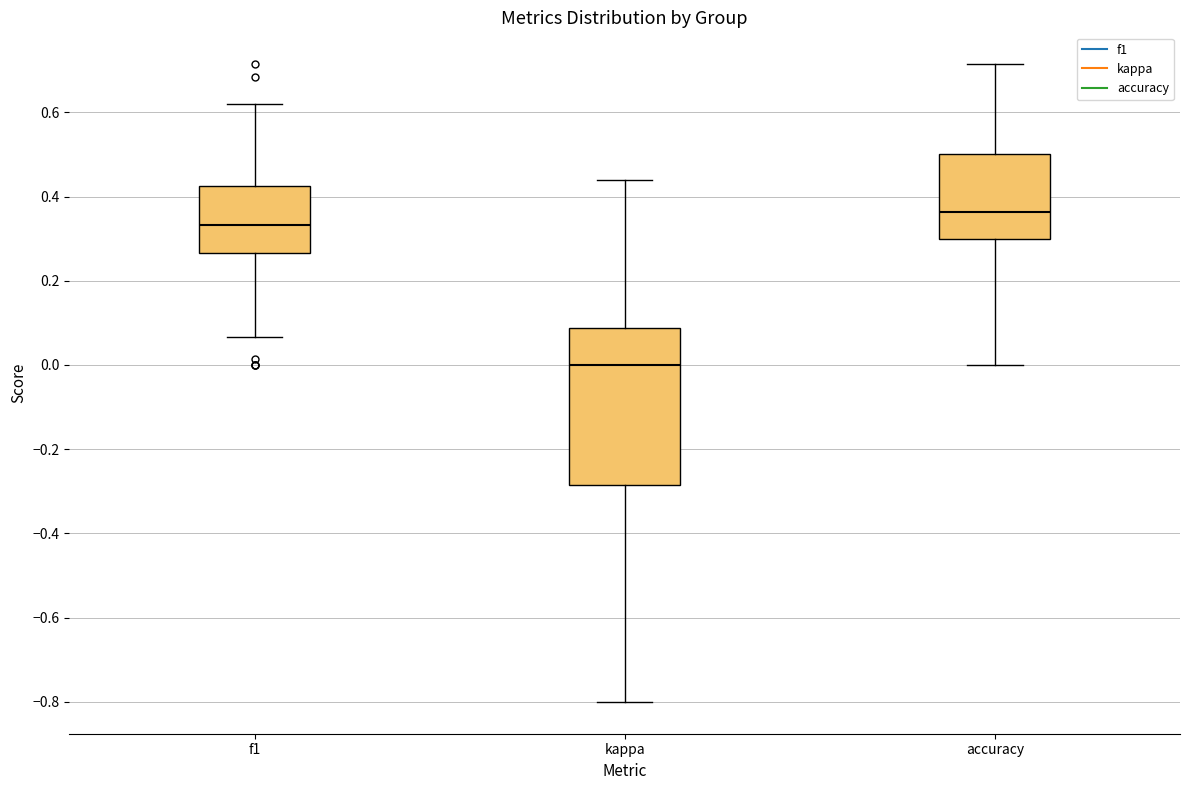

Which box's median line is the lowest?

kappa